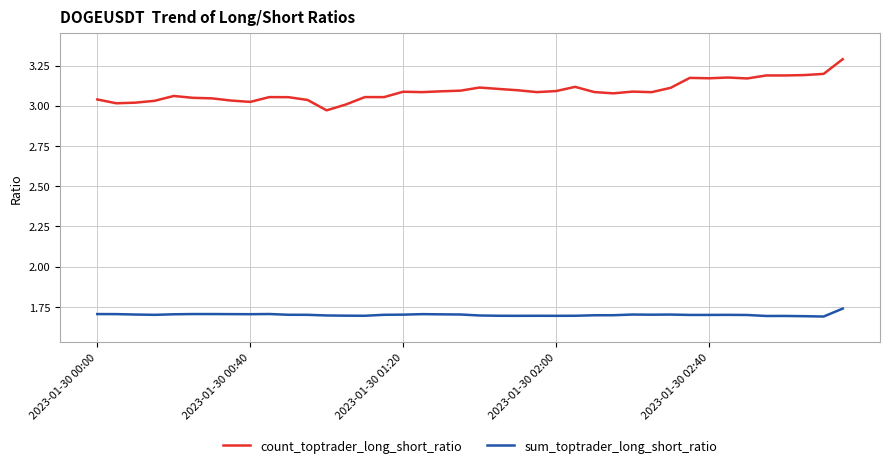

Rank the series by their maximum value, from highest to lowest.

count_toptrader_long_short_ratio, sum_toptrader_long_short_ratio